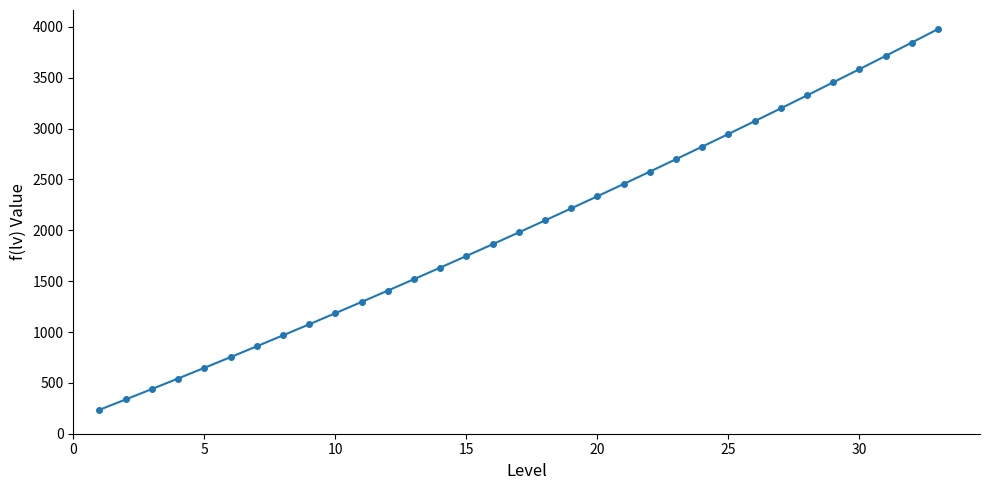

What is the value of the 16th point from the left?

1863.0